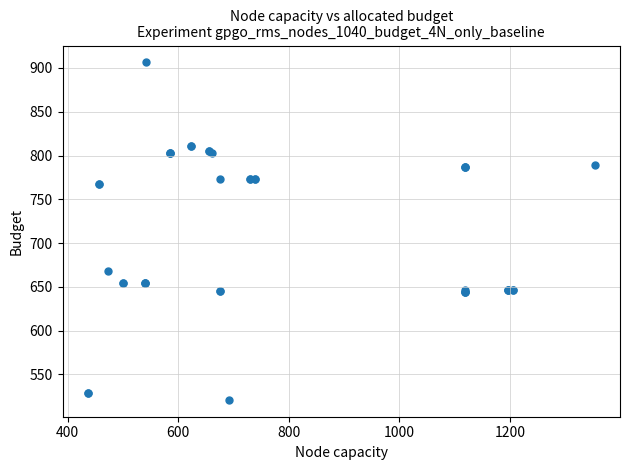

What Y value in the scatter plot is closest to 713?

668.3